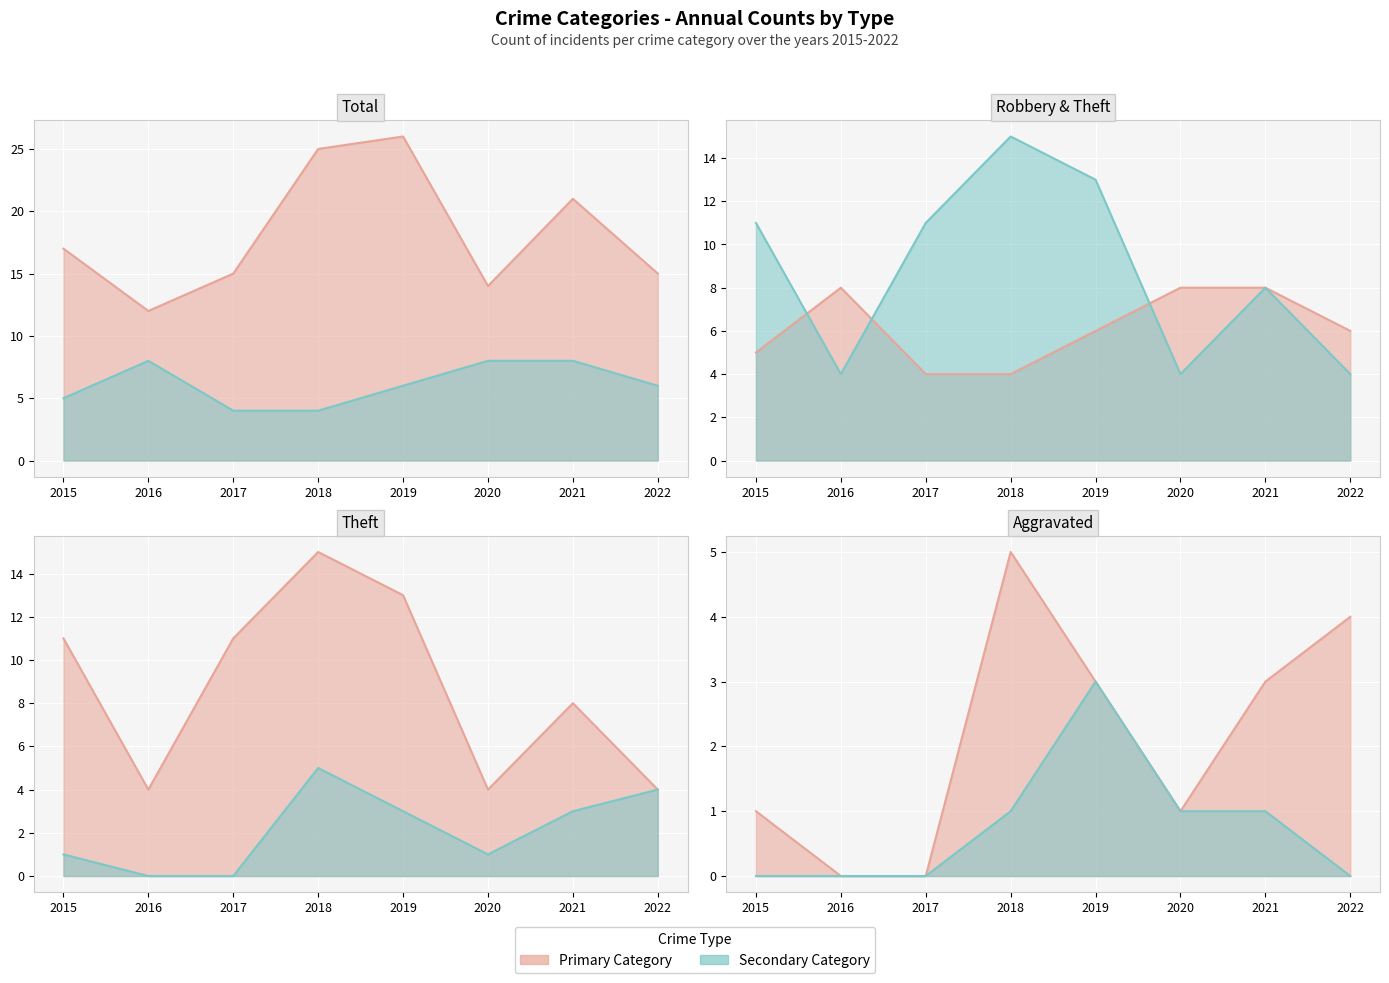

At which label is Theft closest to 9?

2021